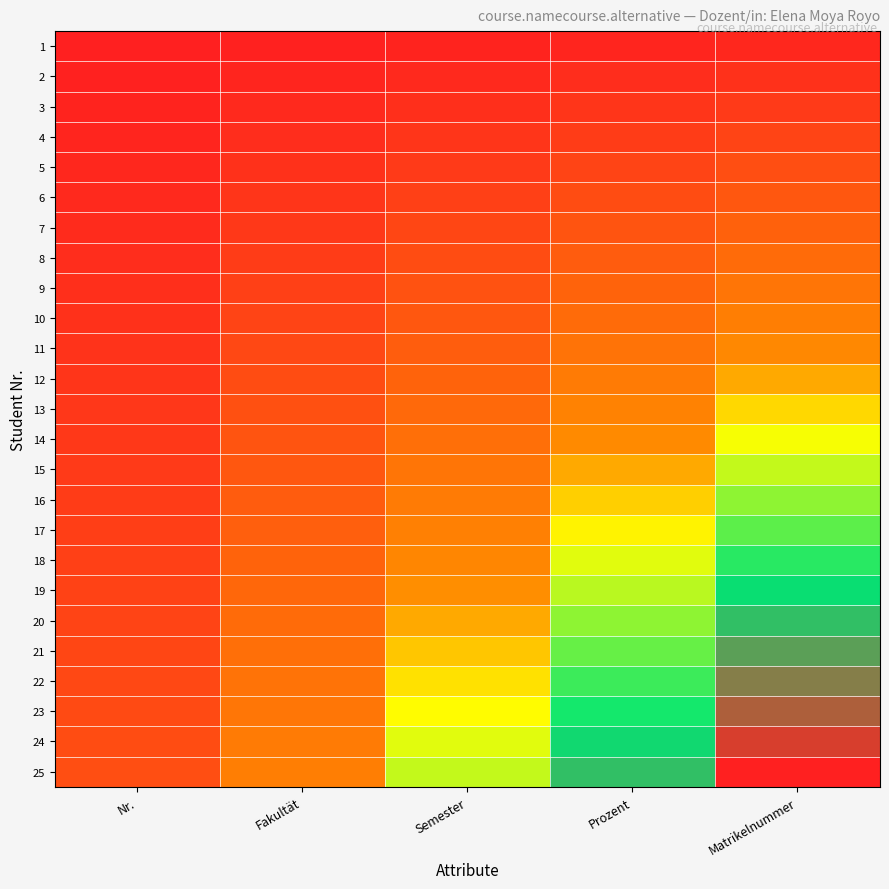

Reading left to right, what are all the values shown in this chart?

1: Nr.=1	Fakultät=2	Semester=3	Prozent=4	Matrikelnummer=5
2: Nr.=2	Fakultät=4	Semester=6	Prozent=8	Matrikelnummer=10
3: Nr.=3	Fakultät=6	Semester=9	Prozent=12	Matrikelnummer=15
4: Nr.=4	Fakultät=8	Semester=12	Prozent=16	Matrikelnummer=20
5: Nr.=5	Fakultät=10	Semester=15	Prozent=20	Matrikelnummer=25
6: Nr.=6	Fakultät=12	Semester=18	Prozent=24	Matrikelnummer=30
7: Nr.=7	Fakultät=14	Semester=21	Prozent=28	Matrikelnummer=35
8: Nr.=8	Fakultät=16	Semester=24	Prozent=32	Matrikelnummer=40
9: Nr.=9	Fakultät=18	Semester=27	Prozent=36	Matrikelnummer=45
10: Nr.=10	Fakultät=20	Semester=30	Prozent=40	Matrikelnummer=50
11: Nr.=11	Fakultät=22	Semester=33	Prozent=44	Matrikelnummer=55
12: Nr.=12	Fakultät=24	Semester=36	Prozent=48	Matrikelnummer=60
13: Nr.=13	Fakultät=26	Semester=39	Prozent=52	Matrikelnummer=65
14: Nr.=14	Fakultät=28	Semester=42	Prozent=56	Matrikelnummer=70
15: Nr.=15	Fakultät=30	Semester=45	Prozent=60	Matrikelnummer=75
16: Nr.=16	Fakultät=32	Semester=48	Prozent=64	Matrikelnummer=80
17: Nr.=17	Fakultät=34	Semester=51	Prozent=68	Matrikelnummer=85
18: Nr.=18	Fakultät=36	Semester=54	Prozent=72	Matrikelnummer=90
19: Nr.=19	Fakultät=38	Semester=57	Prozent=76	Matrikelnummer=95
20: Nr.=20	Fakultät=40	Semester=60	Prozent=80	Matrikelnummer=100
21: Nr.=21	Fakultät=42	Semester=63	Prozent=84	Matrikelnummer=105
22: Nr.=22	Fakultät=44	Semester=66	Prozent=88	Matrikelnummer=110
23: Nr.=23	Fakultät=46	Semester=69	Prozent=92	Matrikelnummer=115
24: Nr.=24	Fakultät=48	Semester=72	Prozent=96	Matrikelnummer=120
25: Nr.=25	Fakultät=50	Semester=75	Prozent=100	Matrikelnummer=125